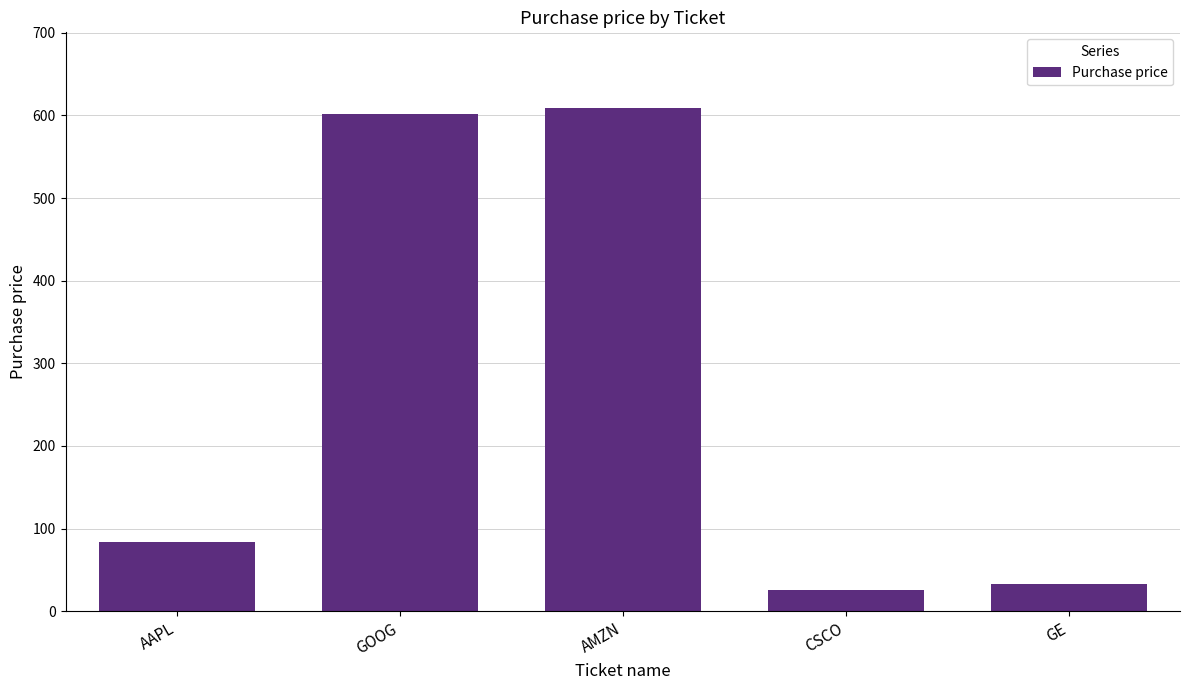

Rank the categories by value from lowest to highest.

CSCO, GE, AAPL, GOOG, AMZN